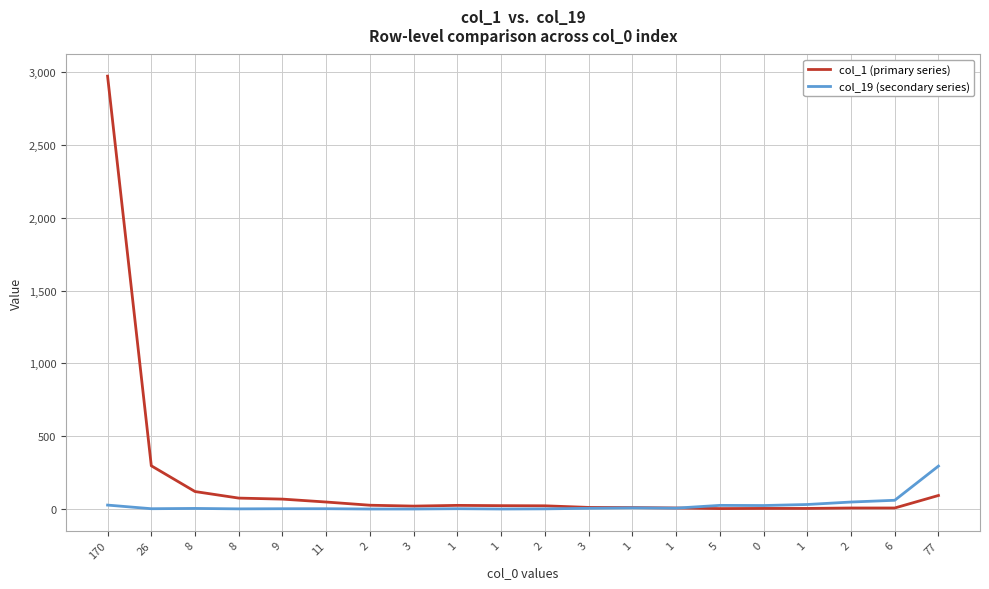

Does the chart display data point markers on the line(s)?

No